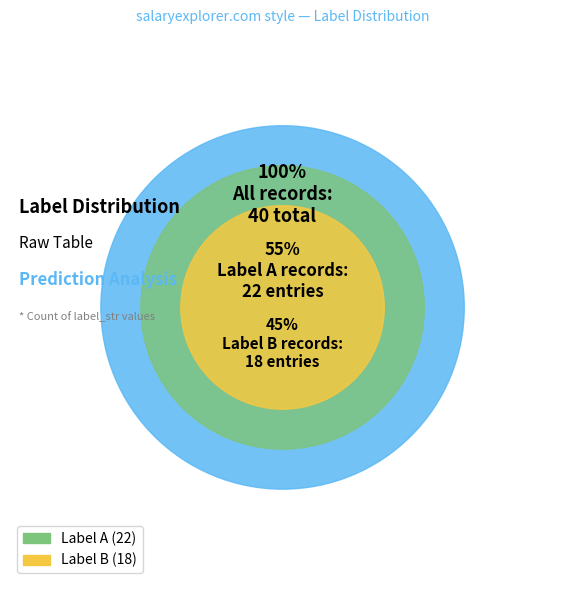

To the nearest percent, what is the combined percentage of A and B?

100%